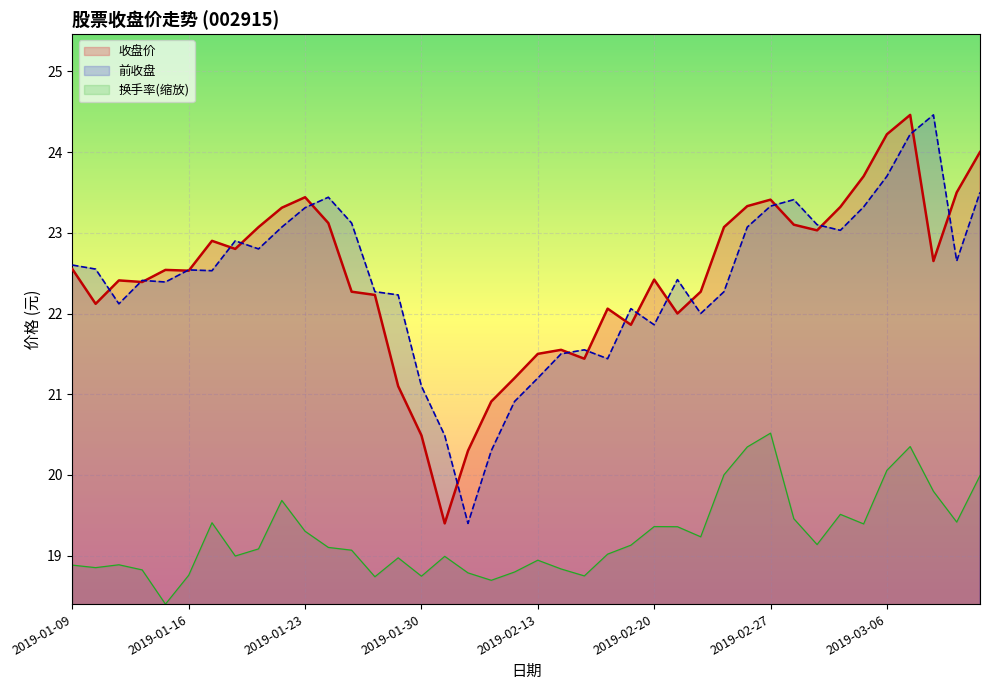

What is the label of the 30th point from the left?

2019-02-26